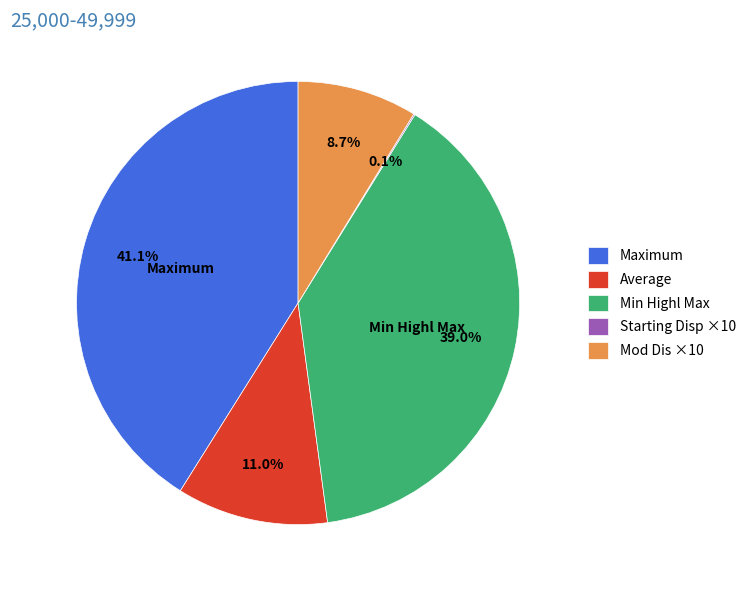

To the nearest percent, what is the average slice percentage?

20%